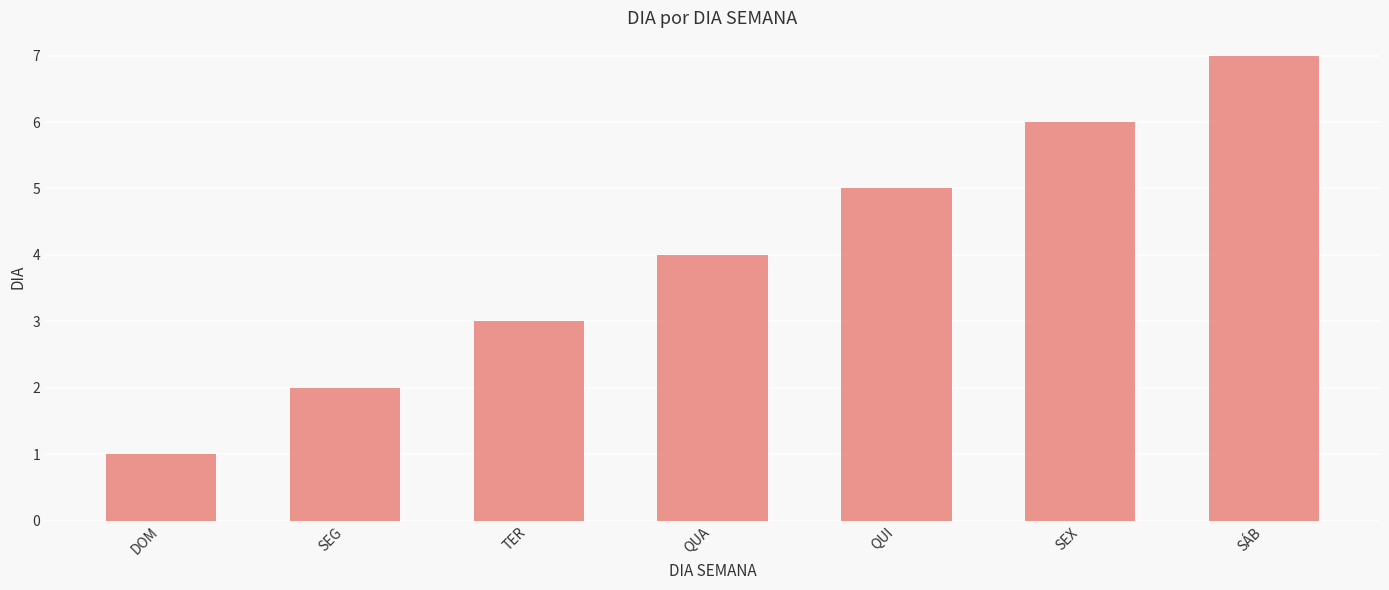

What position from the right is SEG?

6